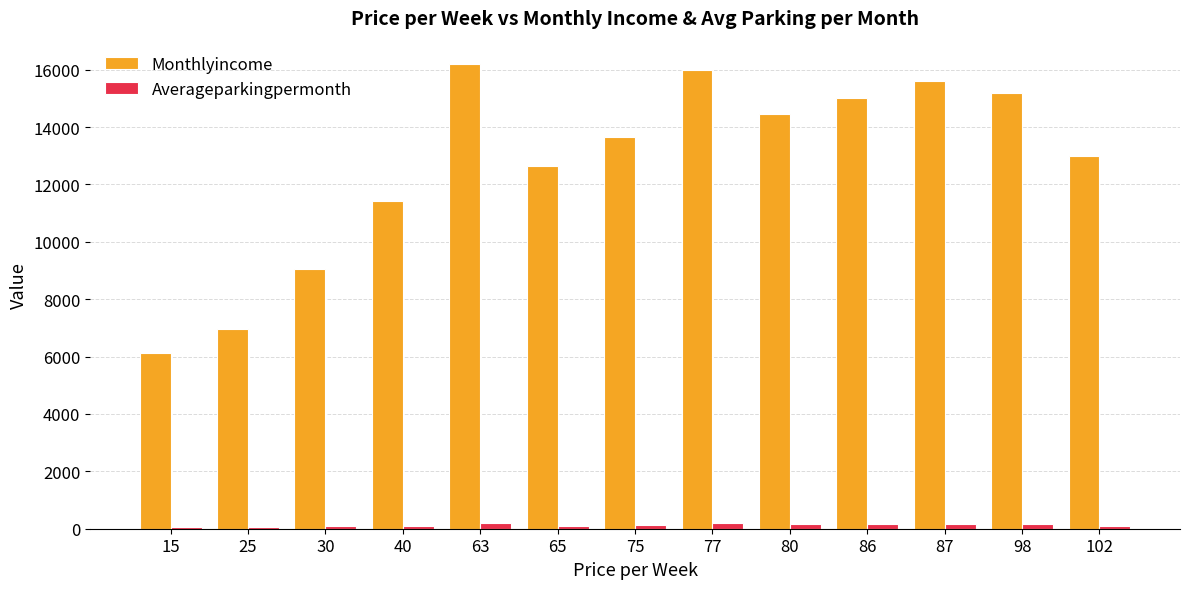

What is the sum of all Averageparkingpermonth values?

1702.0